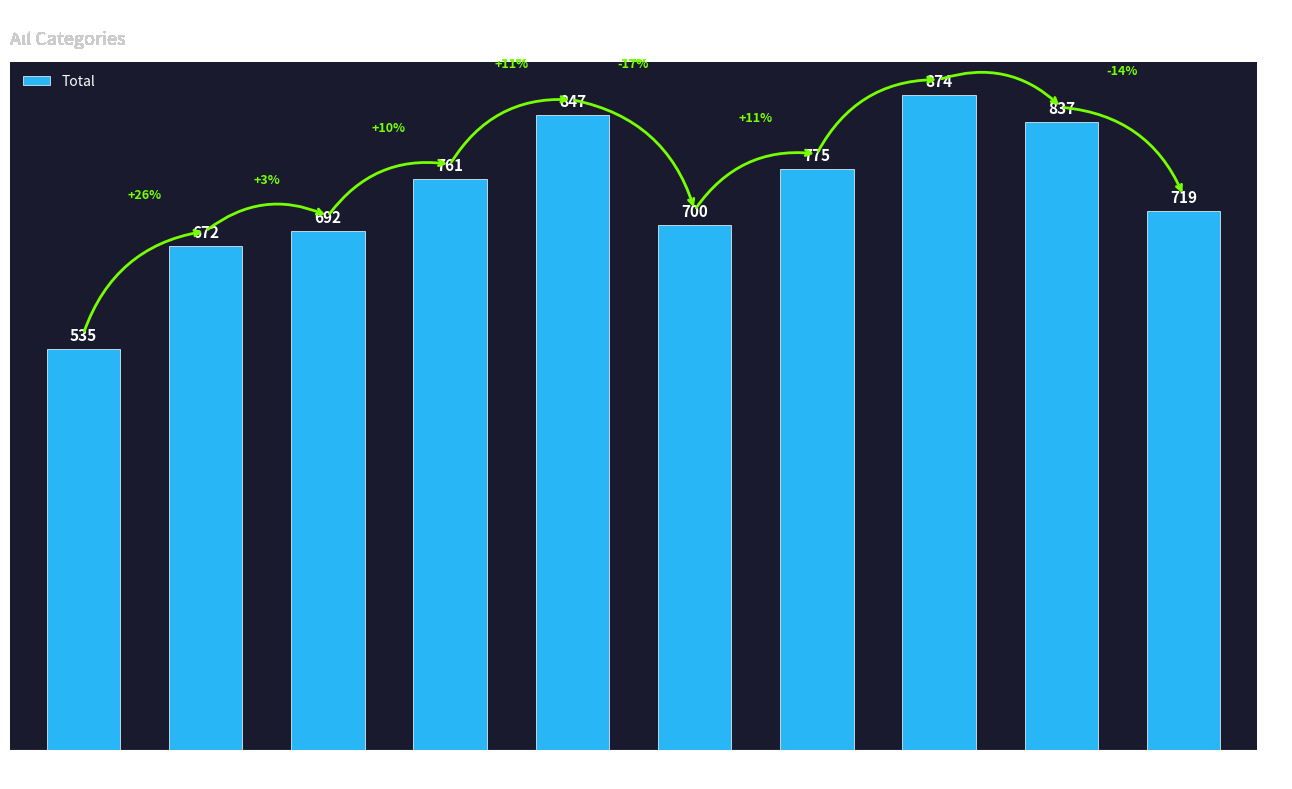

List the labels in order of value, largest first.

2022, 2019, 2023, 2021, 2018, 2024, 2020, 2017, 2016, 2015